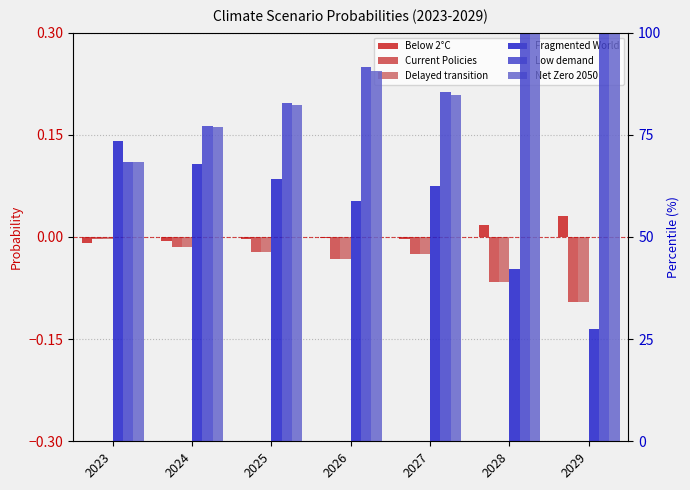

Count the number of data series in this chart.

6